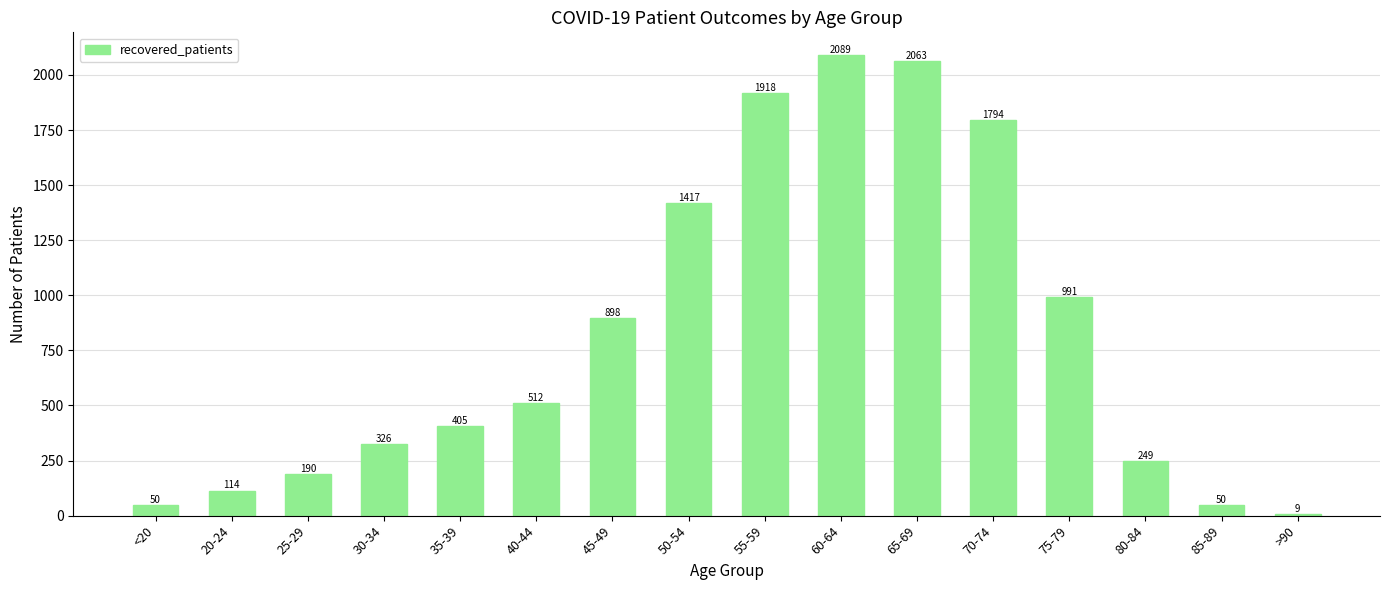

How many bars are there in total?

16